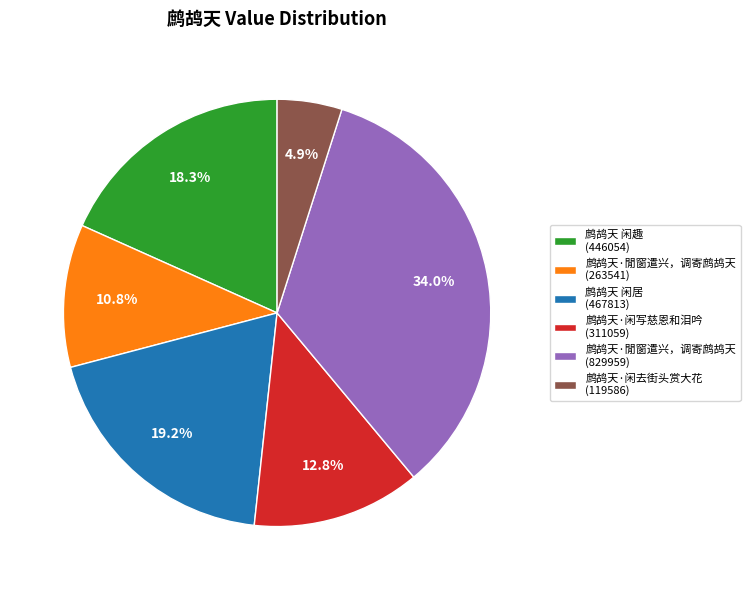

Which slice is the smallest?

鹧鸪天·闲去街头赏大花 (119586)